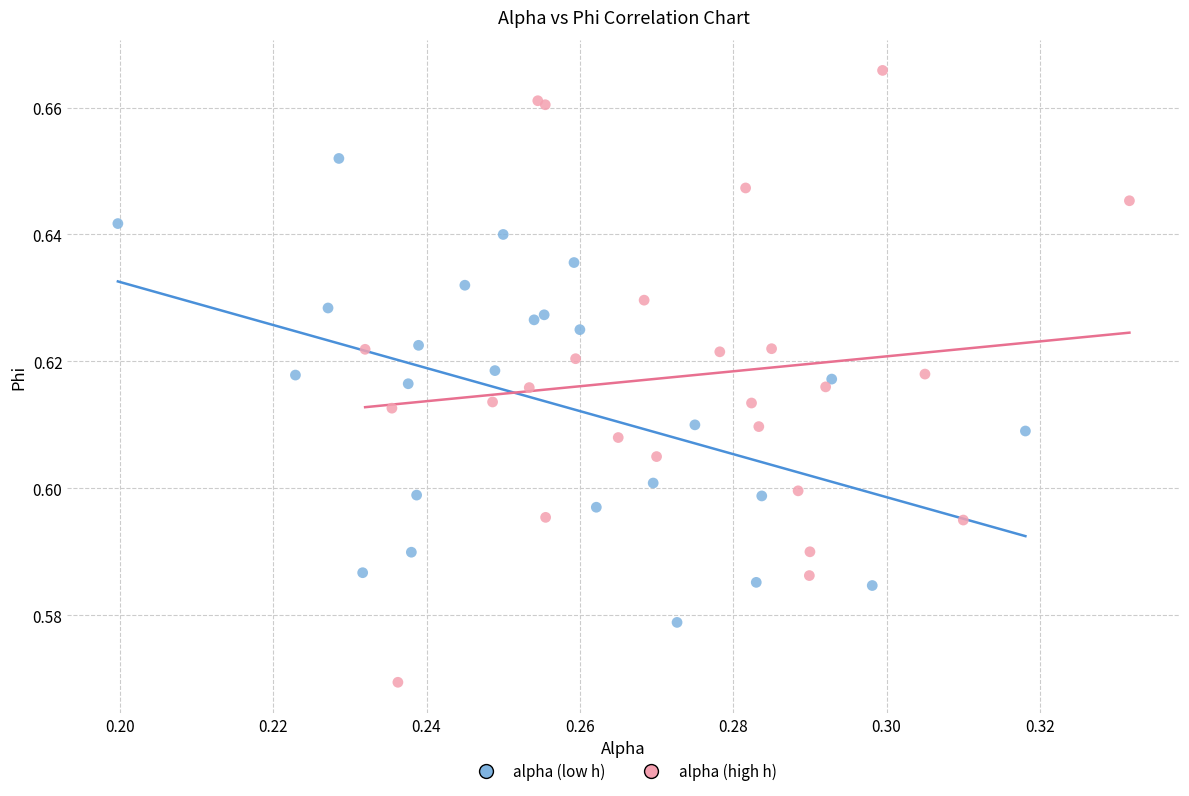

Which series has the widest spread of Y values?

alpha (high h)